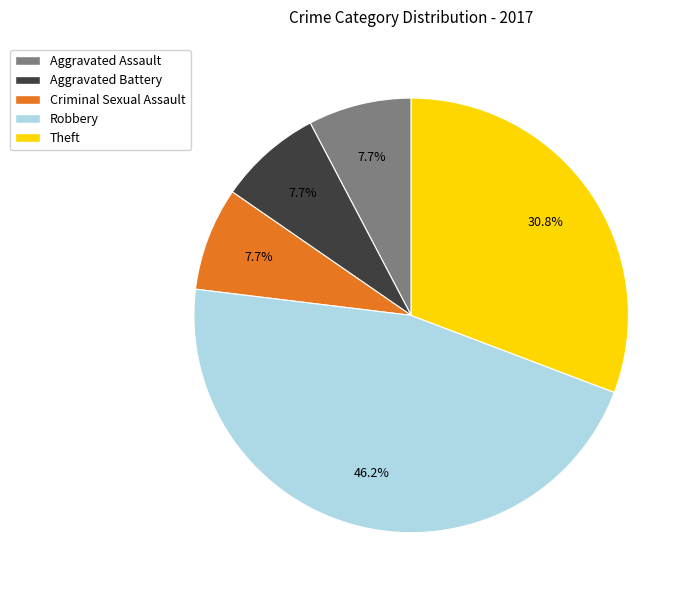

The Criminal Sexual Assault slice represents 17% of the pie. True or false?

False